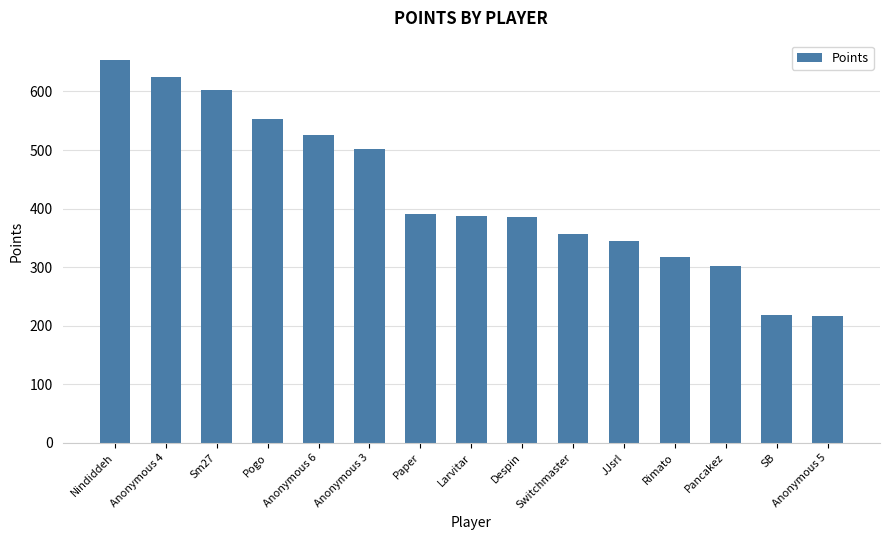

What is the approximate value at Rimato, to the nearest 10?

320